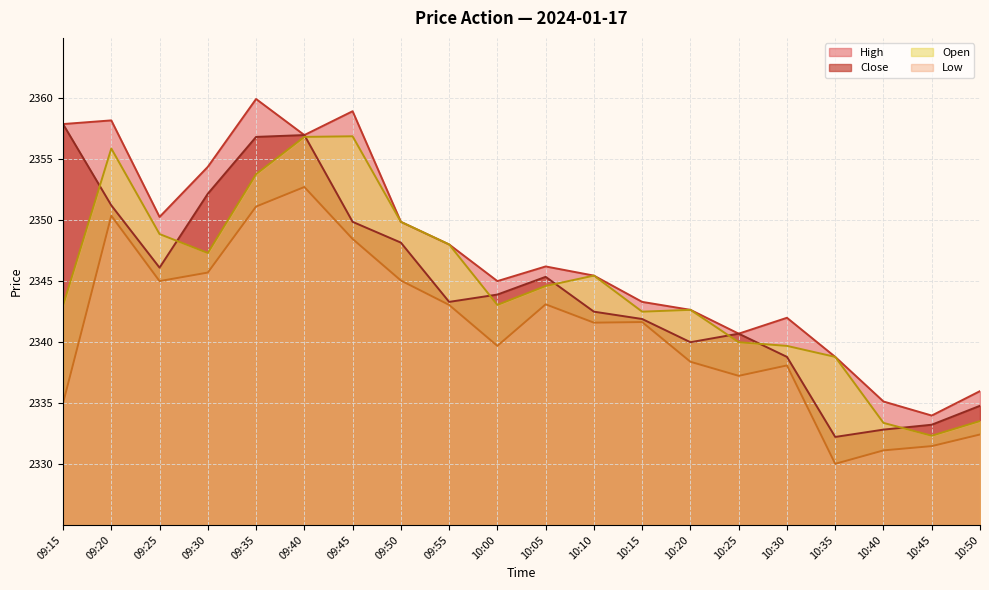

True or false: Open and High intersect in this chart.

False